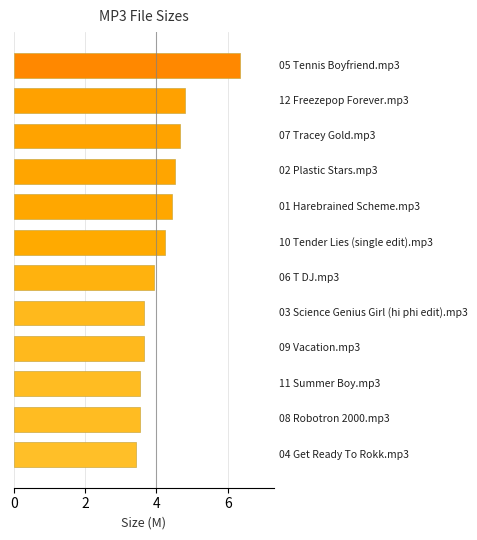

What is the smallest value displayed?

3.4